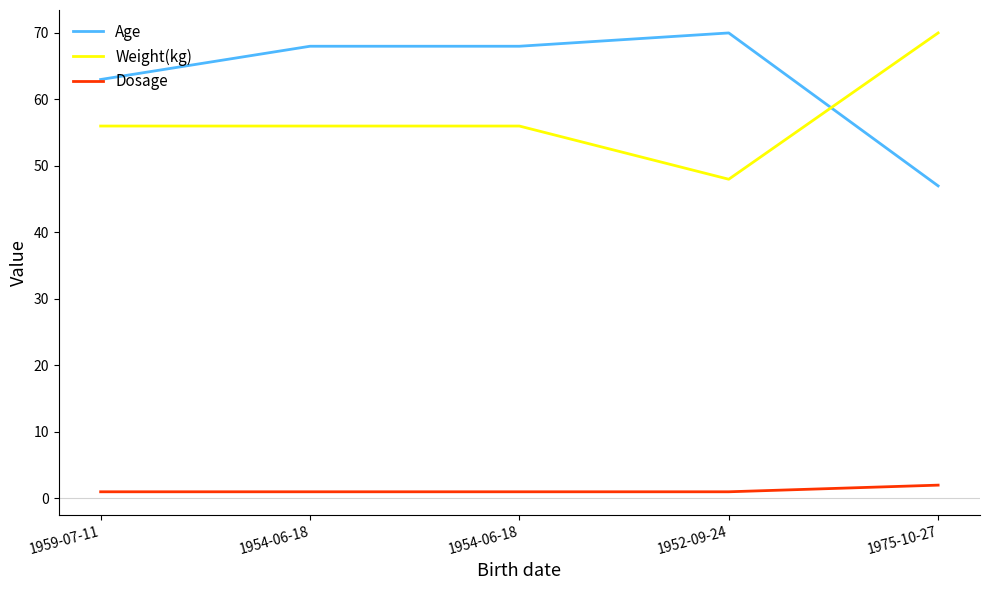

What are all the series names shown in the legend?

Age, Weight(kg), Dosage